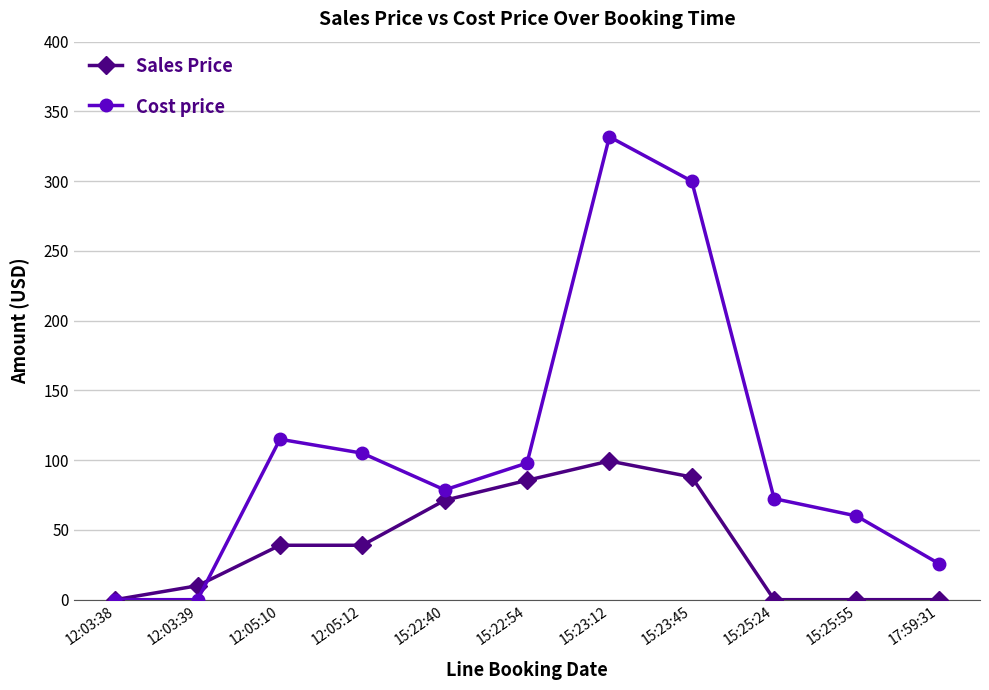

What is the sum of all Sales Price values?

432.1